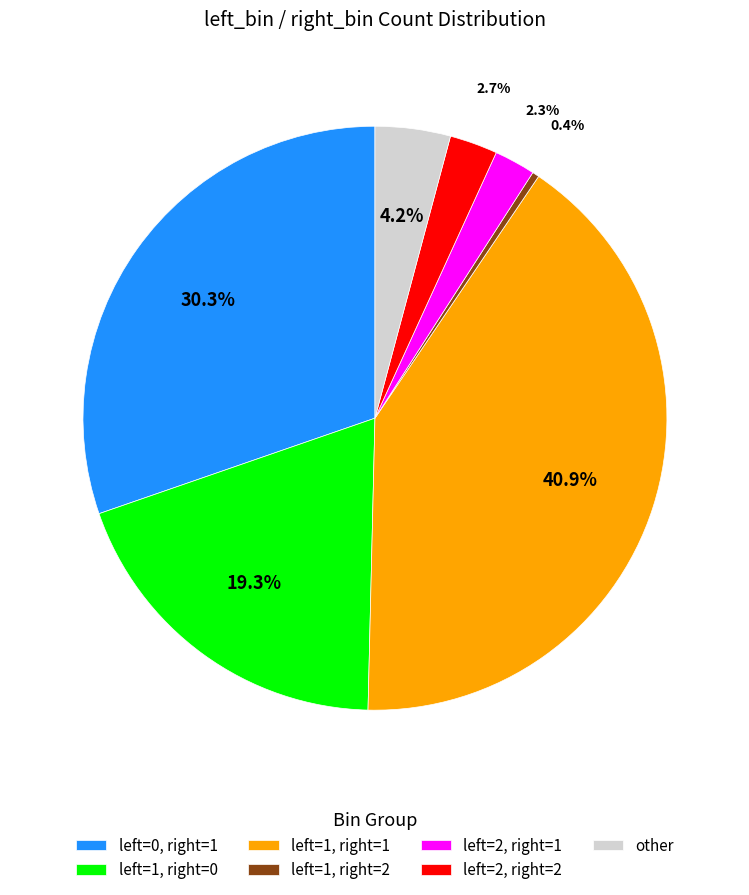

Is other the majority of the pie?

No